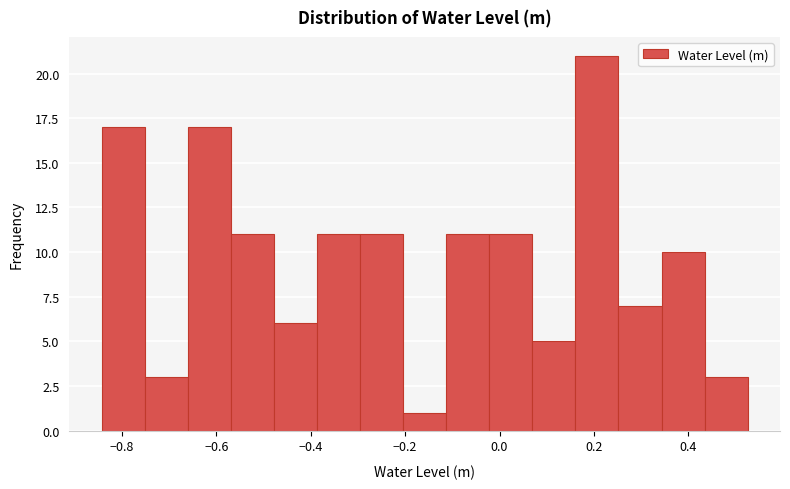

Reading left to right, transcribe this chart: for each bar, give the range it covers on the x-axis and its height. Neither the bar edges nor the heights are printed on the chart, so give them approximately, as read against the axes.

-0.84 to -0.76: 17
-0.76 to -0.66: 3
-0.66 to -0.56: 17
-0.56 to -0.48: 11
-0.48 to -0.38: 6
-0.38 to -0.30: 11
-0.30 to -0.20: 11
-0.20 to -0.12: 1
-0.12 to -0.02: 11
-0.02 to 0.06: 11
0.06 to 0.16: 5
0.16 to 0.26: 21
0.26 to 0.34: 7
0.34 to 0.44: 10
0.44 to 0.52: 3